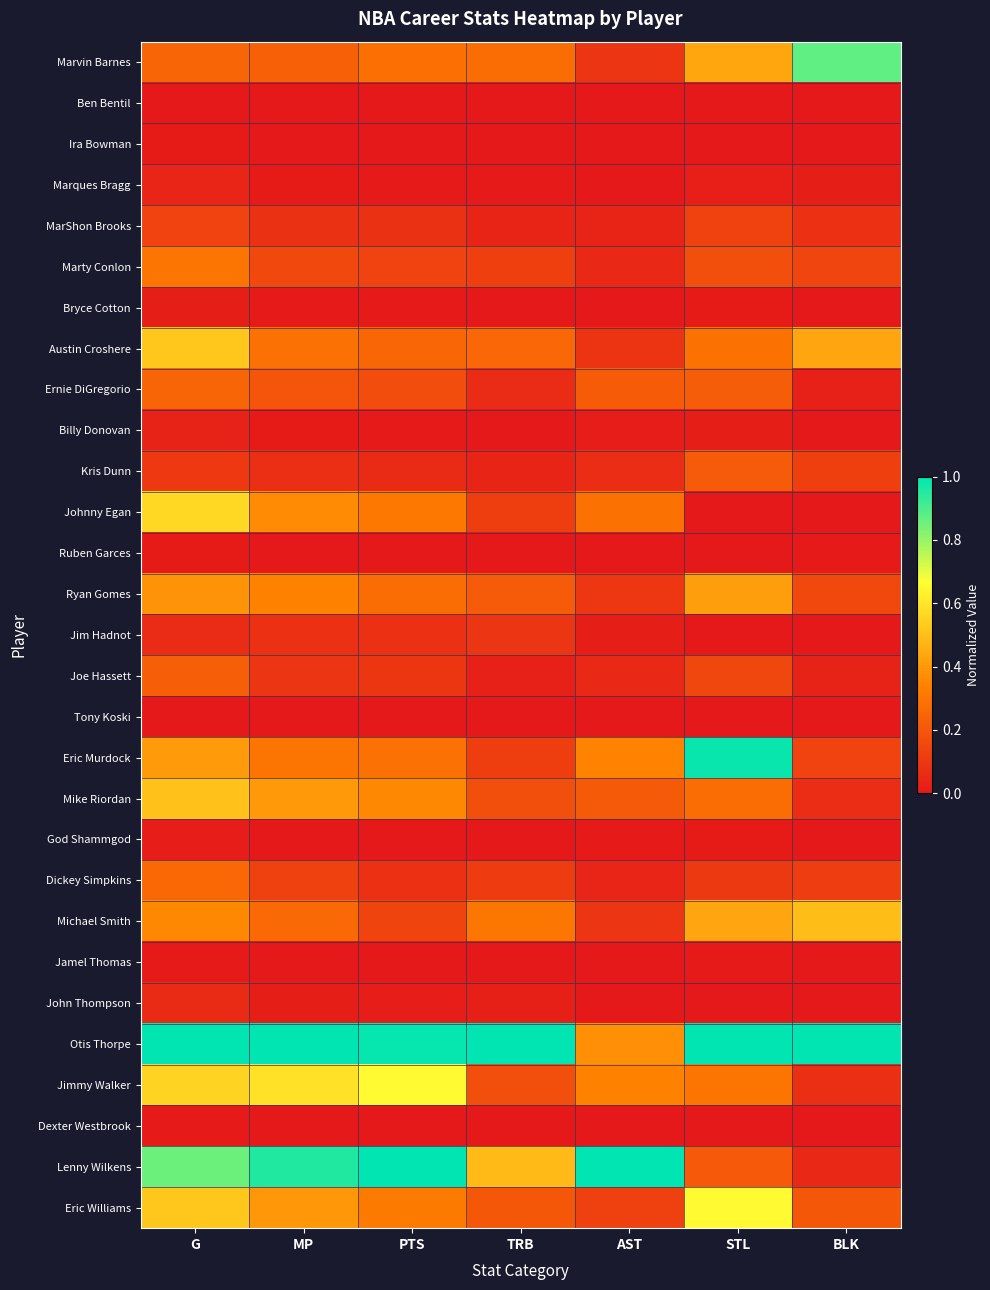

Reading left to right, what are all the values shown in this chart?

Marvin Barnes: G=0.2	MP=0.2	PTS=0.3	TRB=0.3	AST=0.1	STL=0.4	BLK=0.9
Ben Bentil: G=0.0	MP=0.0	PTS=0.0	TRB=0.0	AST=0.0	STL=0.0	BLK=0.0
Ira Bowman: G=0.0	MP=0.0	PTS=0.0	TRB=0.0	AST=0.0	STL=0.0	BLK=0.0
Marques Bragg: G=0.0	MP=0.0	PTS=0.0	TRB=0.0	AST=0.0	STL=0.0	BLK=0.0
MarShon Brooks: G=0.1	MP=0.1	PTS=0.1	TRB=0.0	AST=0.0	STL=0.1	BLK=0.1
Marty Conlon: G=0.3	MP=0.2	PTS=0.1	TRB=0.1	AST=0.1	STL=0.2	BLK=0.1
Bryce Cotton: G=0.0	MP=0.0	PTS=0.0	TRB=0.0	AST=0.0	STL=0.0	BLK=0.0
Austin Croshere: G=0.5	MP=0.3	PTS=0.3	TRB=0.3	AST=0.1	STL=0.3	BLK=0.4
Ernie DiGregorio: G=0.2	MP=0.2	PTS=0.2	TRB=0.1	AST=0.2	STL=0.2	BLK=0.0
Billy Donovan: G=0.0	MP=0.0	PTS=0.0	TRB=0.0	AST=0.0	STL=0.0	BLK=0.0
Kris Dunn: G=0.1	MP=0.1	PTS=0.1	TRB=0.0	AST=0.1	STL=0.2	BLK=0.1
Johnny Egan: G=0.6	MP=0.4	PTS=0.3	TRB=0.1	AST=0.3	STL=0.0	BLK=0.0
Ruben Garces: G=0.0	MP=0.0	PTS=0.0	TRB=0.0	AST=0.0	STL=0.0	BLK=0.0
Ryan Gomes: G=0.4	MP=0.3	PTS=0.3	TRB=0.2	AST=0.1	STL=0.4	BLK=0.2
Jim Hadnot: G=0.1	MP=0.1	PTS=0.1	TRB=0.1	AST=0.0	STL=0.0	BLK=0.0
Joe Hassett: G=0.2	MP=0.1	PTS=0.1	TRB=0.0	AST=0.1	STL=0.1	BLK=0.0
Tony Koski: G=0.0	MP=0.0	PTS=0.0	TRB=0.0	AST=0.0	STL=0.0	BLK=0.0
Eric Murdock: G=0.4	MP=0.3	PTS=0.3	TRB=0.1	AST=0.3	STL=1.0	BLK=0.1
Mike Riordan: G=0.5	MP=0.4	PTS=0.4	TRB=0.2	AST=0.2	STL=0.3	BLK=0.1
God Shammgod: G=0.0	MP=0.0	PTS=0.0	TRB=0.0	AST=0.0	STL=0.0	BLK=0.0
Dickey Simpkins: G=0.3	MP=0.1	PTS=0.1	TRB=0.1	AST=0.0	STL=0.1	BLK=0.1
Michael Smith: G=0.4	MP=0.3	PTS=0.1	TRB=0.3	AST=0.1	STL=0.4	BLK=0.5
Jamel Thomas: G=0.0	MP=0.0	PTS=0.0	TRB=0.0	AST=0.0	STL=0.0	BLK=0.0
John Thompson: G=0.1	MP=0.0	PTS=0.0	TRB=0.0	AST=0.0	STL=0.0	BLK=0.0
Otis Thorpe: G=1.0	MP=1.0	PTS=1.0	TRB=1.0	AST=0.4	STL=1.0	BLK=1.0
Jimmy Walker: G=0.6	MP=0.6	PTS=0.7	TRB=0.2	AST=0.3	STL=0.3	BLK=0.1
Dexter Westbrook: G=0.0	MP=0.0	PTS=0.0	TRB=0.0	AST=0.0	STL=0.0	BLK=0.0
Lenny Wilkens: G=0.9	MP=1.0	PTS=1.0	TRB=0.5	AST=1.0	STL=0.2	BLK=0.1
Eric Williams: G=0.5	MP=0.4	PTS=0.3	TRB=0.2	AST=0.1	STL=0.7	BLK=0.2